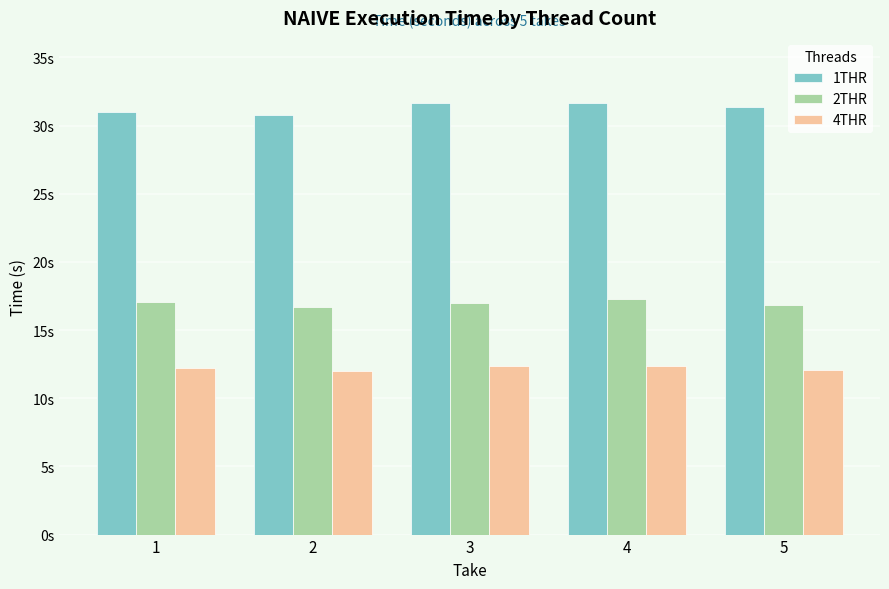

Reading right to left, what are all the values shown in this chart?

1THR: 5=31.3	4=31.6	3=31.7	2=30.8	1=31.0
2THR: 5=16.8	4=17.3	3=17.0	2=16.7	1=17.1
4THR: 5=12.1	4=12.3	3=12.4	2=12.0	1=12.2